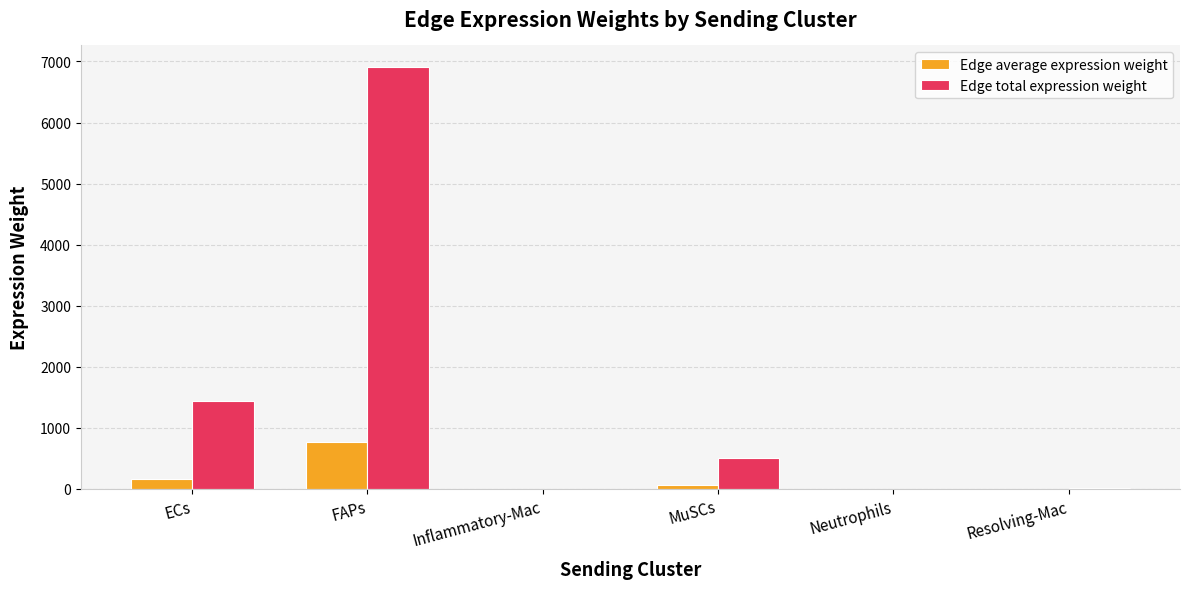

Which label corresponds to the largest value in the chart?

FAPs